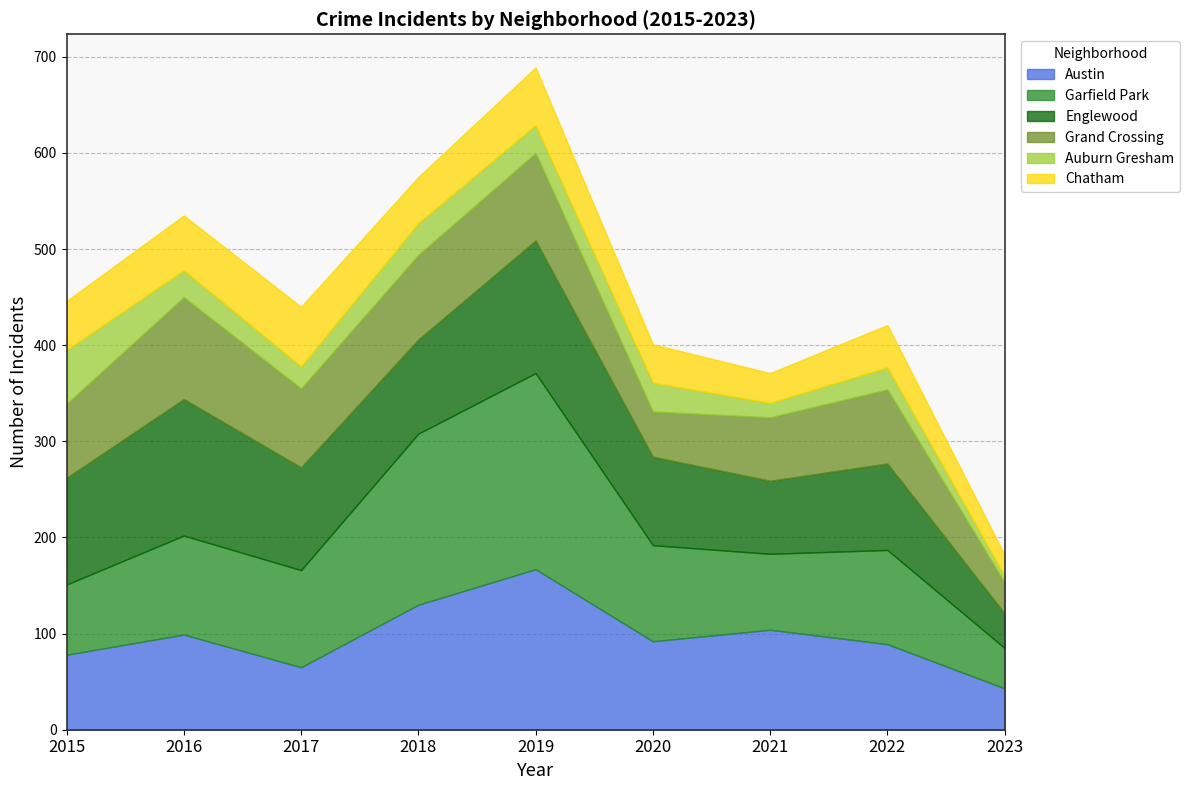

At which category does Garfield Park reach its first local peak?

2016